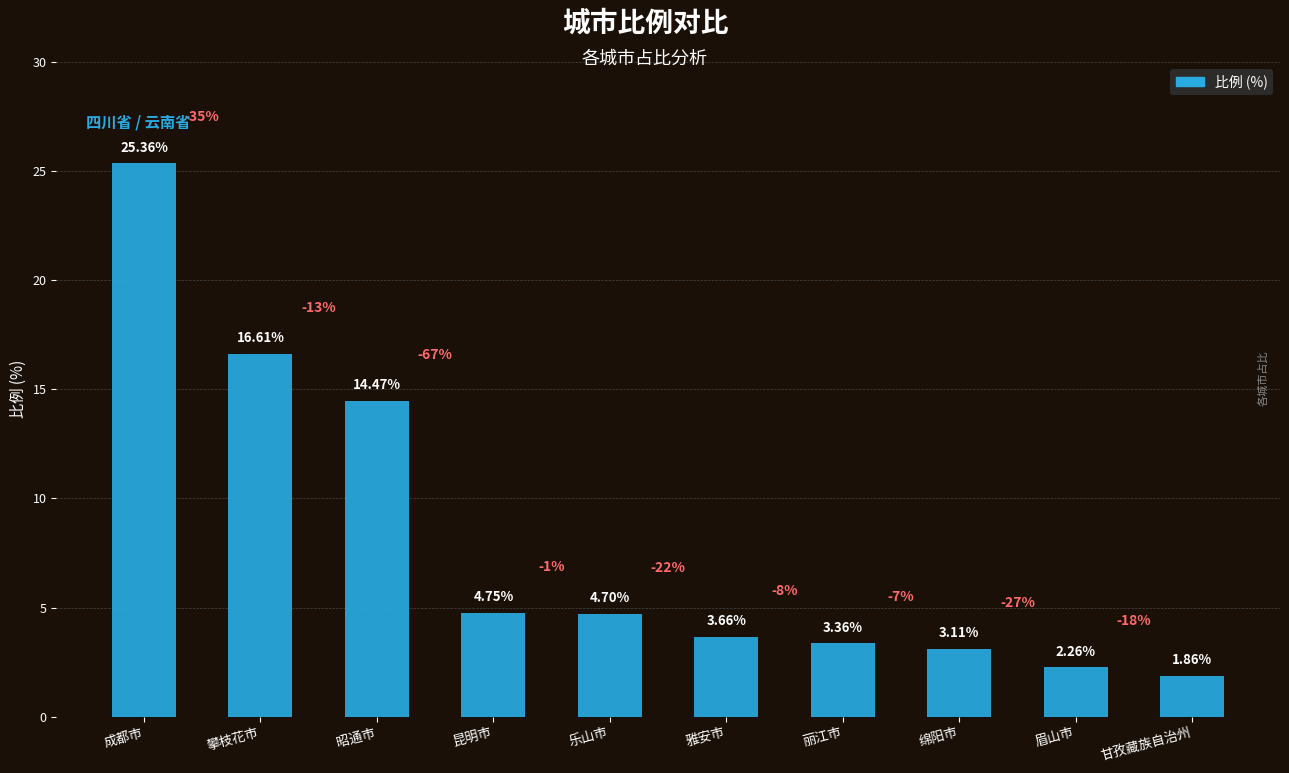

At which category does the chart reach its peak across all series?

成都市